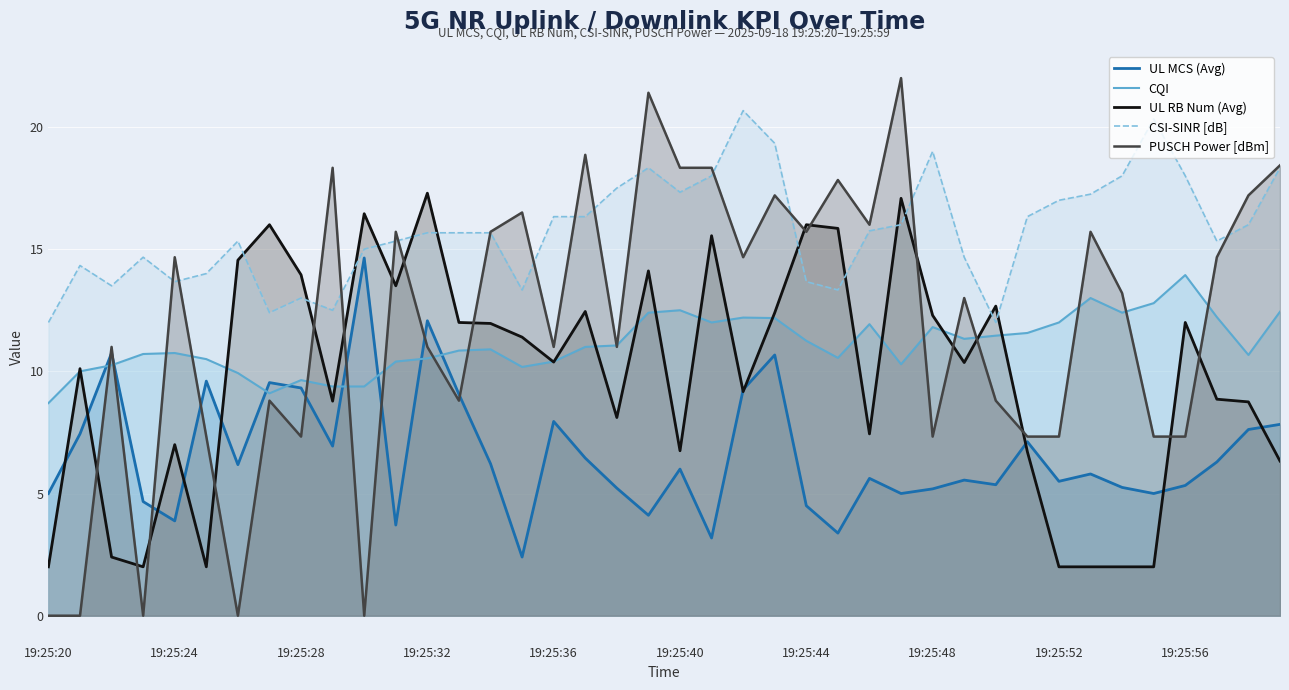

What value does the UL RB Num (Avg) series have at 19:25:48?

12.3